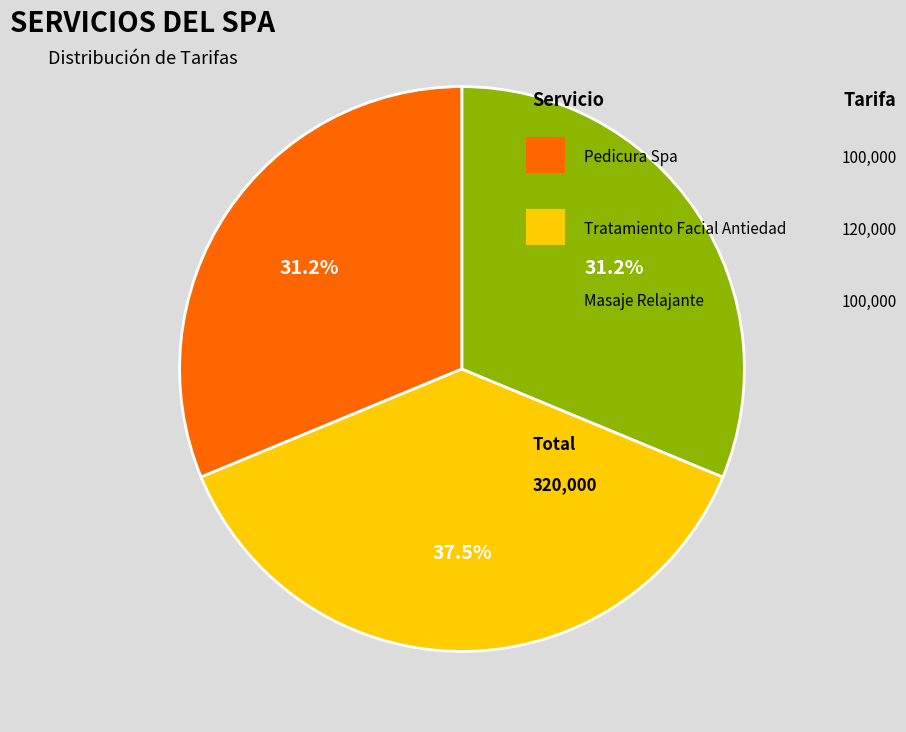

Is there a majority slice in this chart?

No